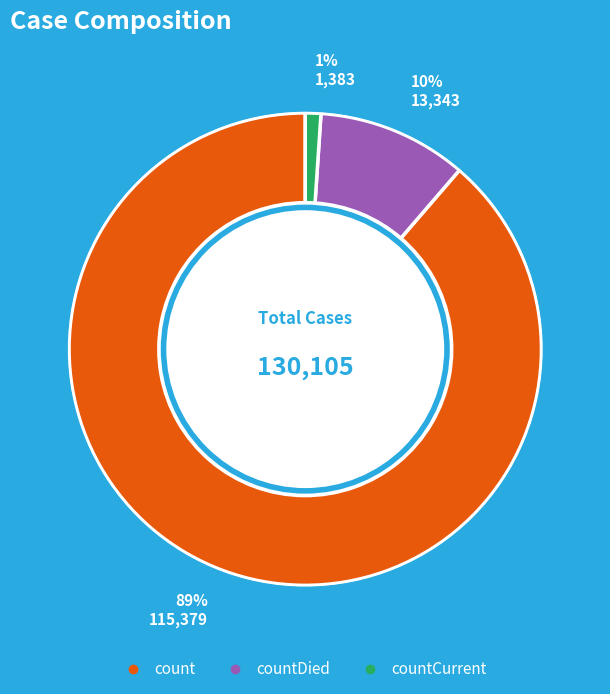

Is there a majority slice in this chart?

Yes